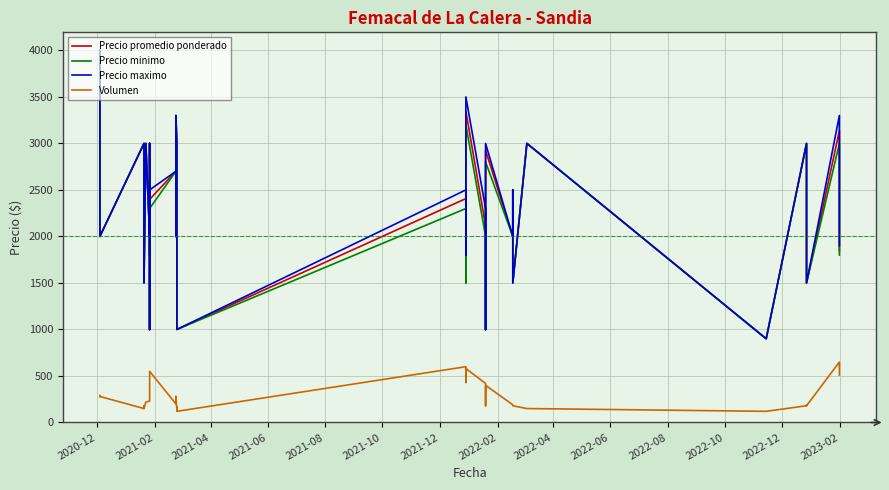

What is the minimum value for Volumen?

120